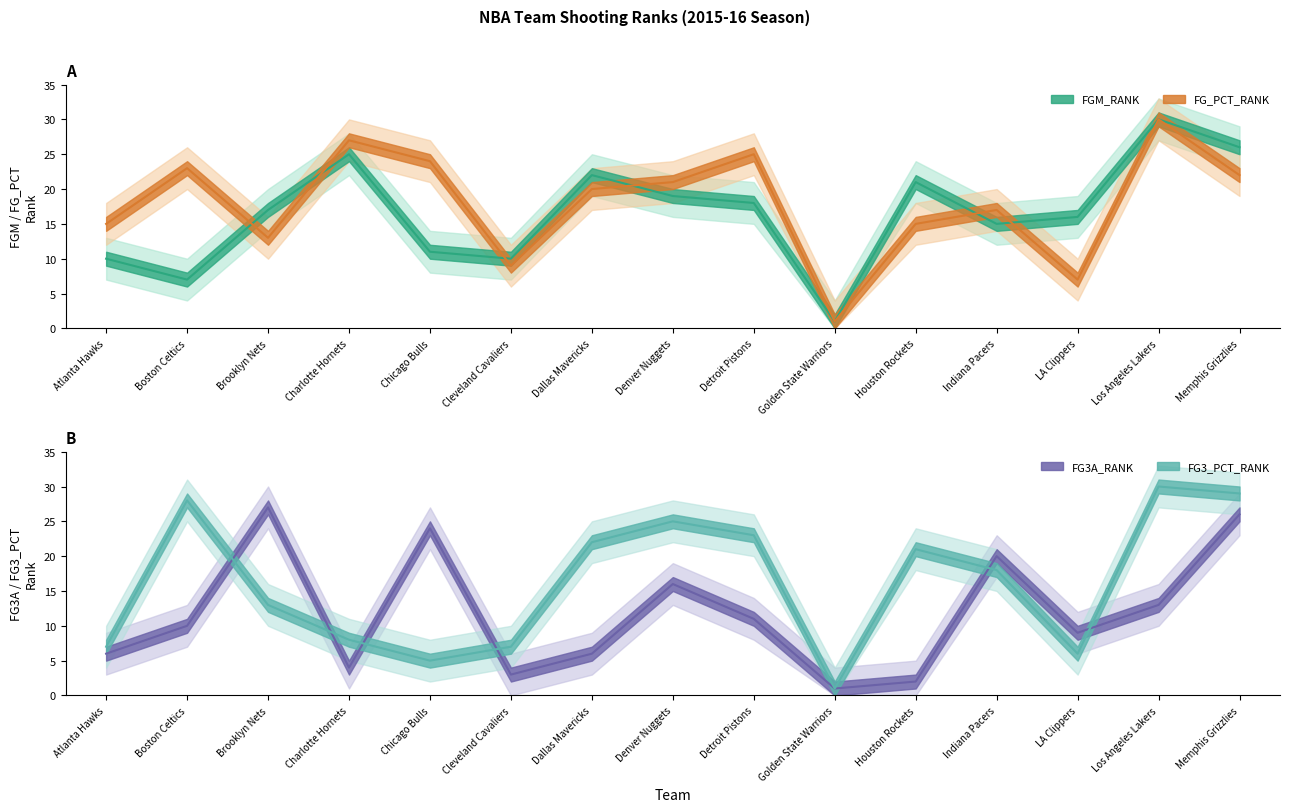

What is the highest value of the FGM_RANK series?

30